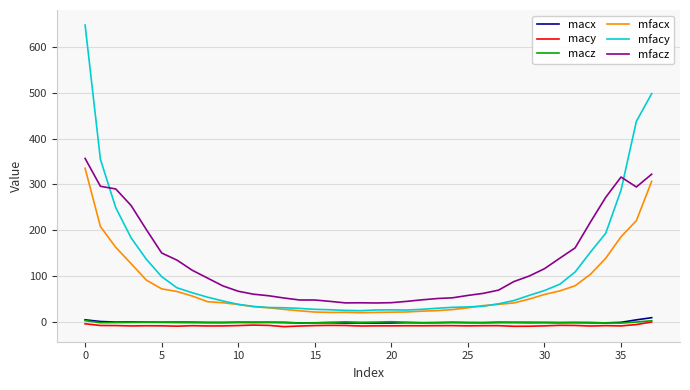

True or false: macx and mfacy intersect in this chart.

False